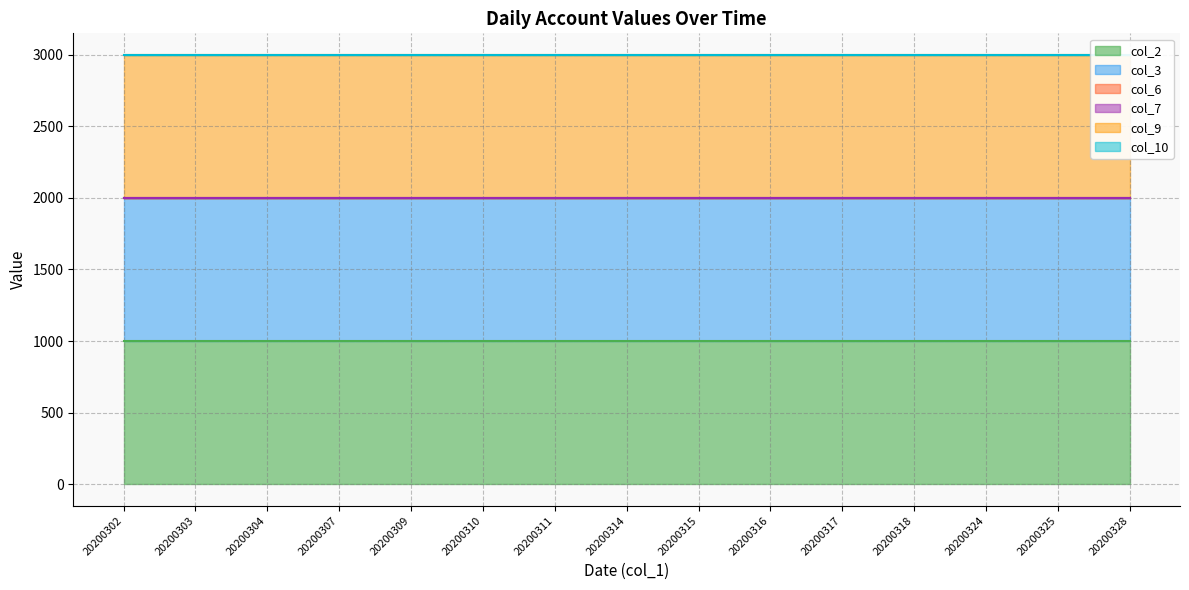

True or false: col_10 and col_3 intersect in this chart.

False